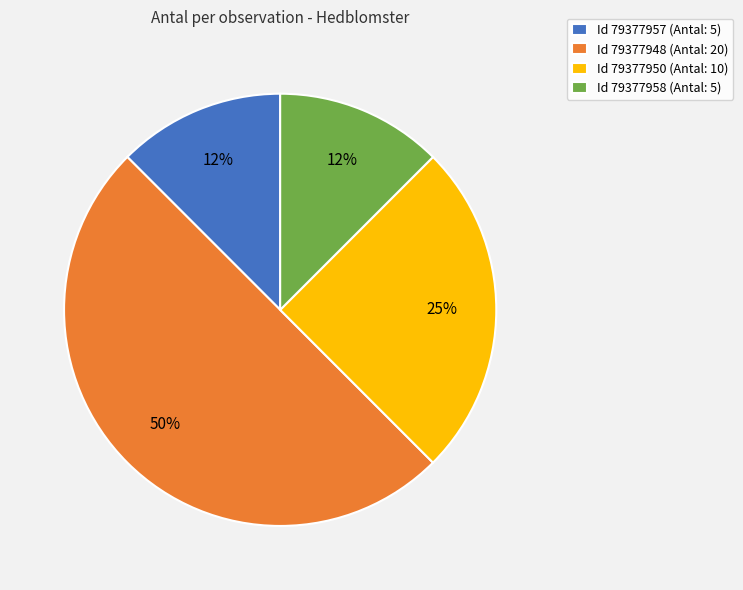

True or false: Id 79377948 (Antal: 20) accounts for 50% of the total.

True